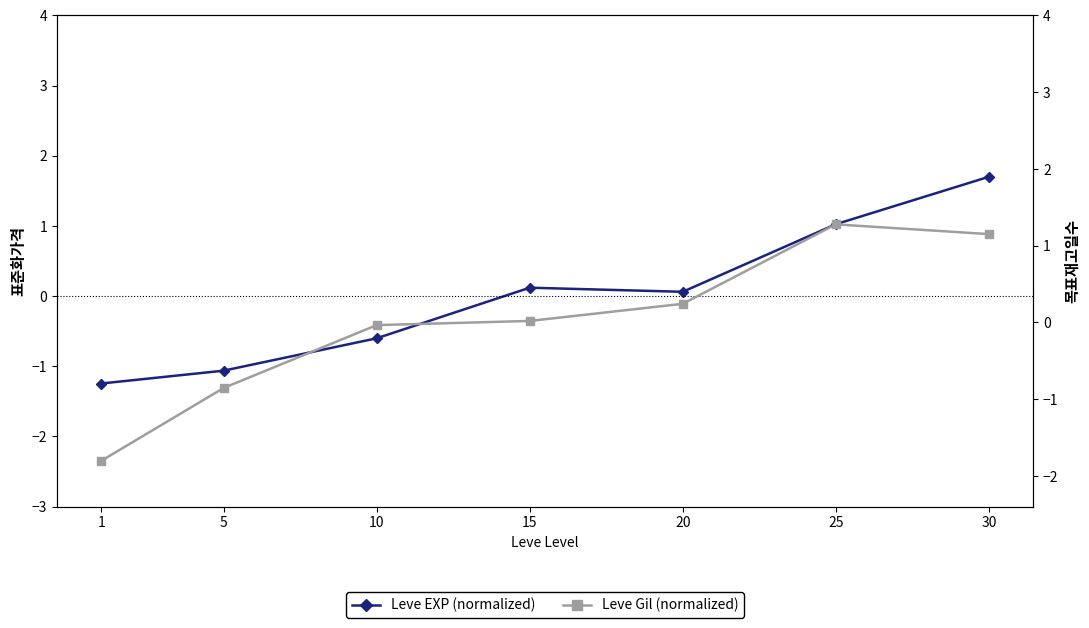

What is the spread (max minus min) of values at 20?

0.2